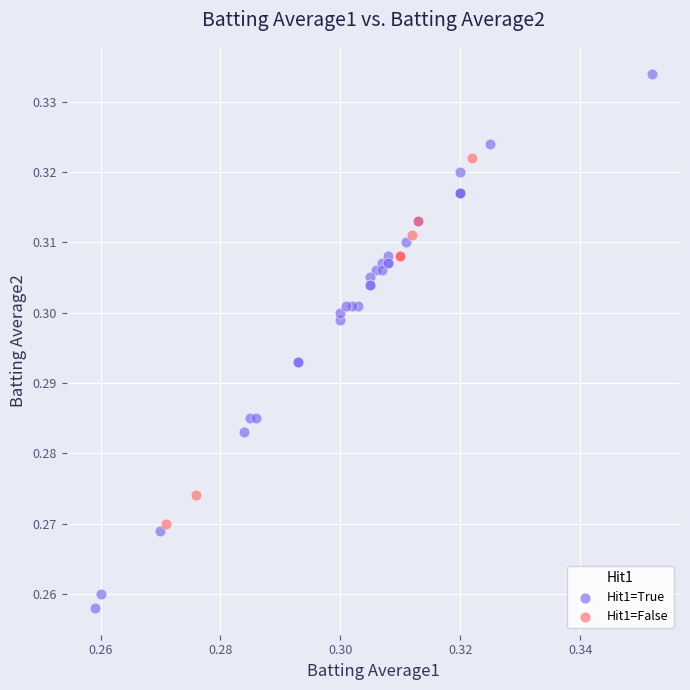

Which series reaches the maximum Y coordinate?

Hit1=True